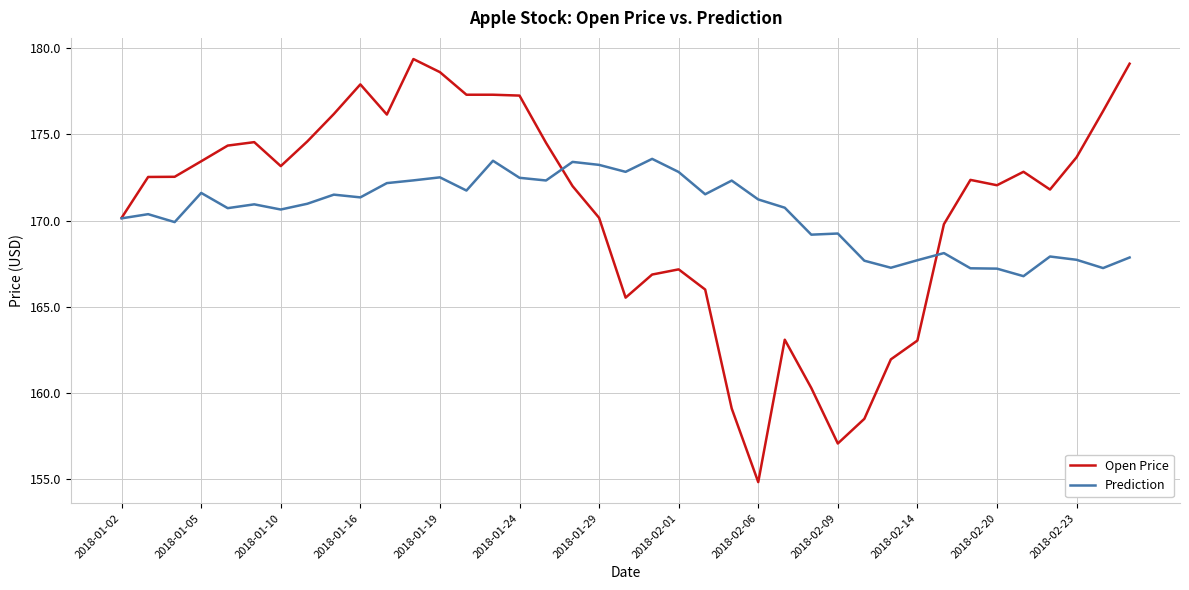

List the series in order of their peak value, lowest first.

Prediction, Open Price